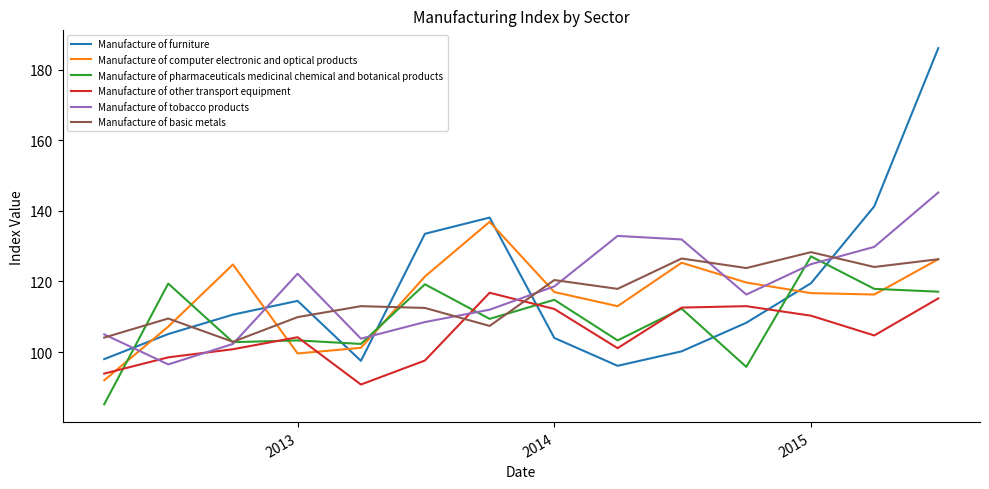

Which series has the widest spread of values?

Manufacture of furniture